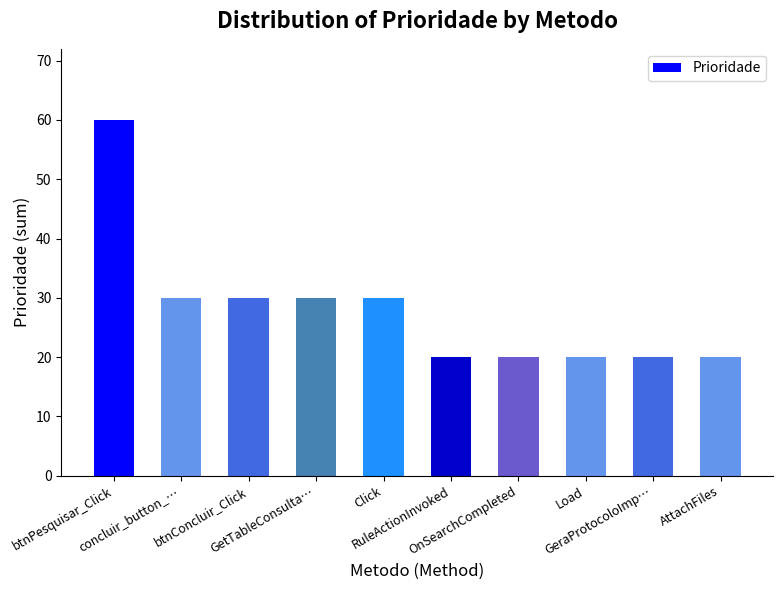

What is the smallest value displayed?

20